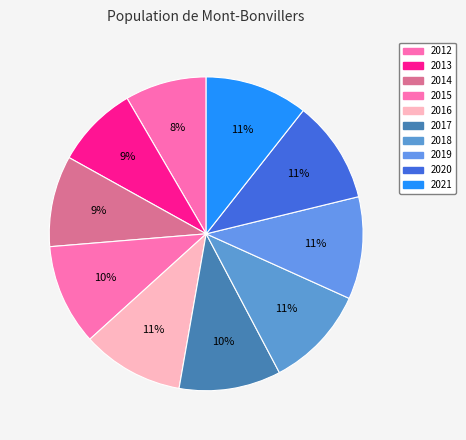

Which category has the biggest portion of the pie?

2021